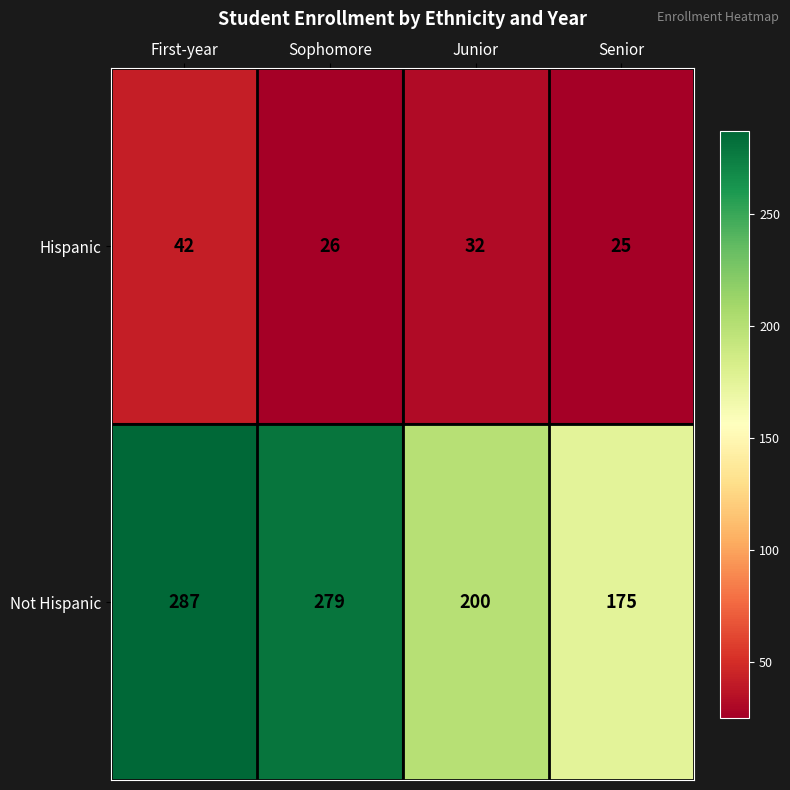

Rank the series at First-year from highest to lowest value.

Not Hispanic, Hispanic